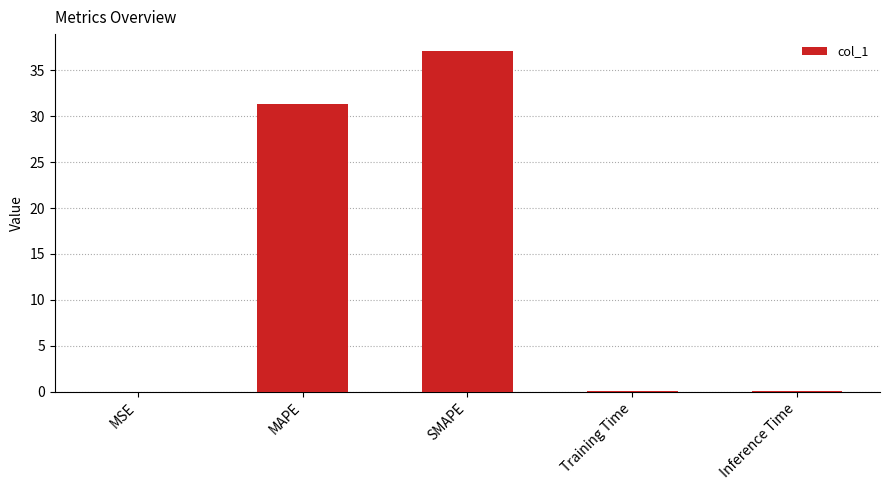

What is the sum of all values?

68.6